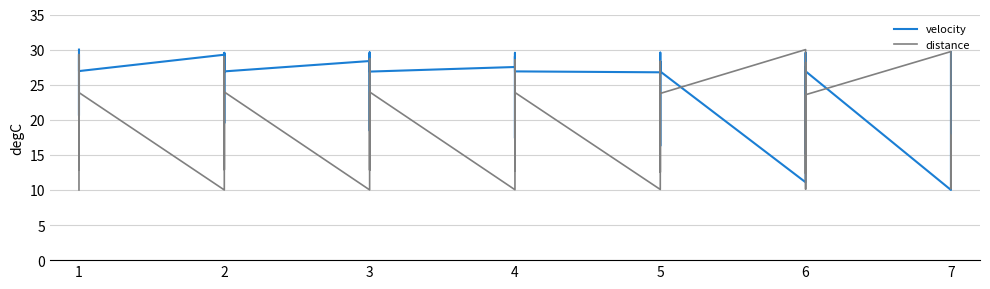

How many series are shown in this chart?

2